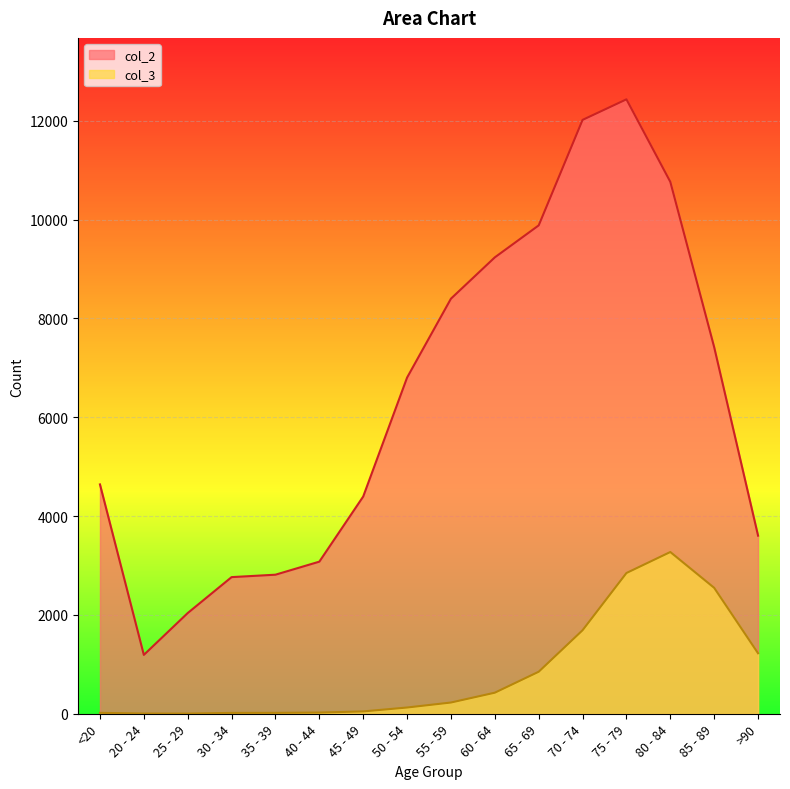

True or false: col_3 and col_2 cross at least once.

False